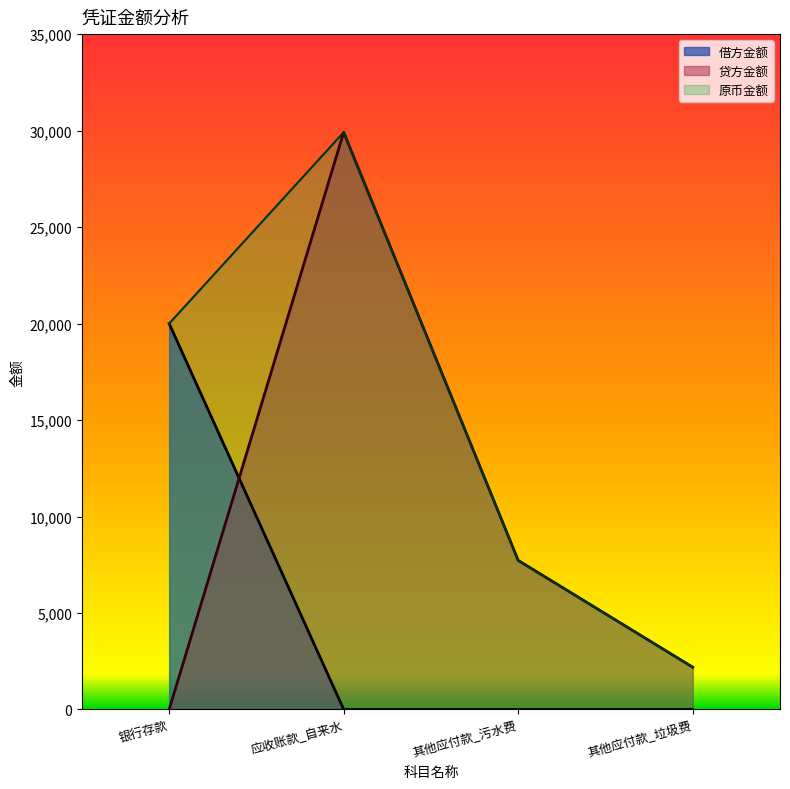

What is the value of the 原币金额 point at the 3rd from the left?

7724.1